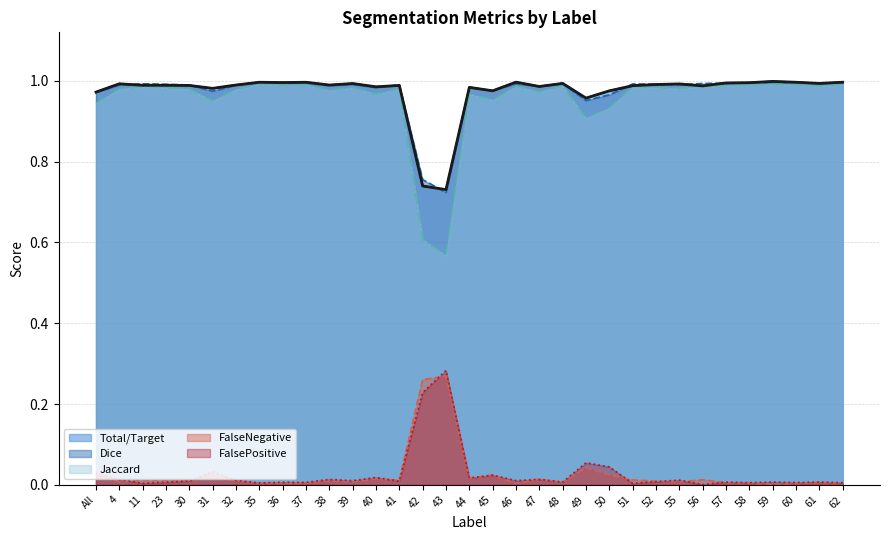

True or false: Dice and FalsePositive cross at least once.

False